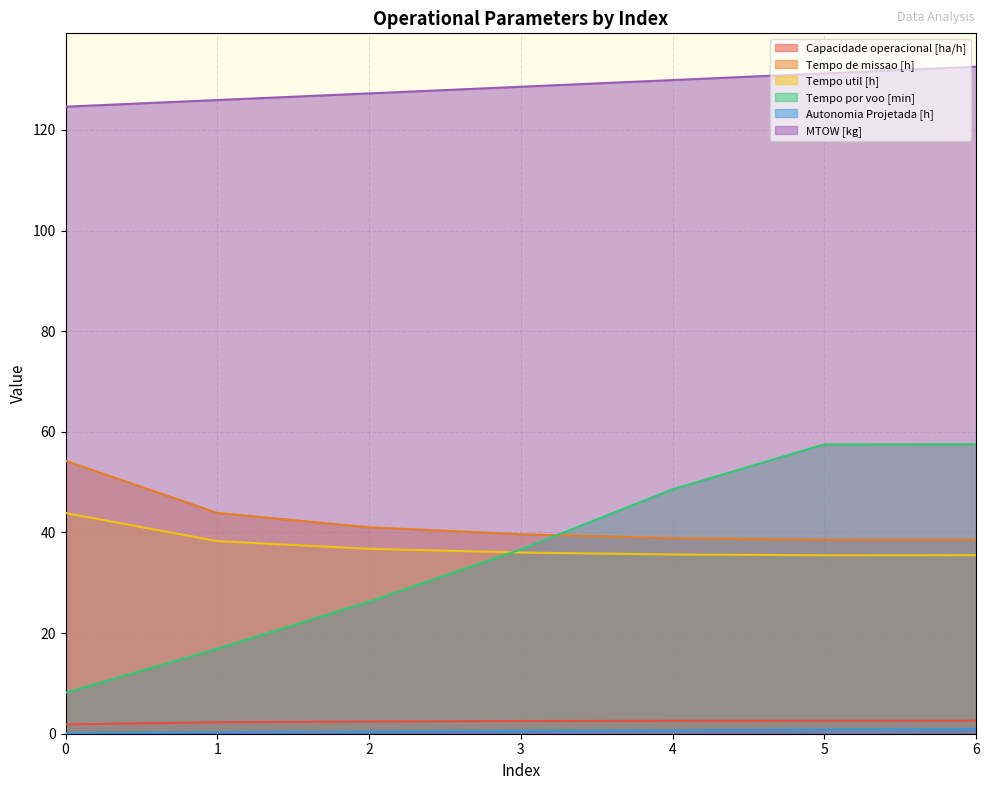

Reading left to right, list all the values displayed in this chart.

Capacidade operacional [ha/h]: 1.8	2.3	2.4	2.5	2.6	2.6	2.6
Tempo de missao [h]: 54.2	43.9	41.0	39.6	38.9	38.5	38.6
Tempo util [h]: 43.9	38.3	36.8	36.0	35.6	35.5	35.5
Tempo por voo [min]: 8.2	16.9	26.2	36.6	48.6	57.5	57.5
Autonomia Projetada [h]: 0.1	0.3	0.4	0.6	0.7	0.8	0.9
MTOW [kg]: 124.6	126.0	127.3	128.6	129.9	131.2	132.6